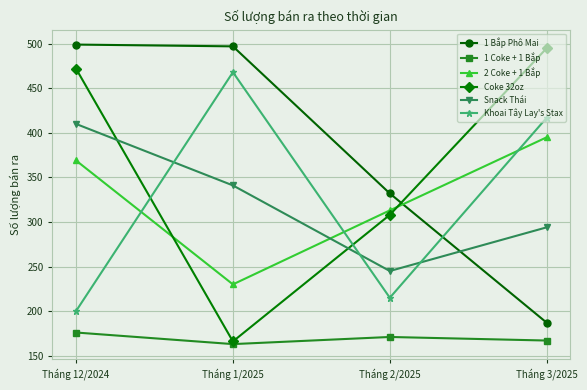

How many data points in 2 Coke + 1 Bắp are less than 369?

2